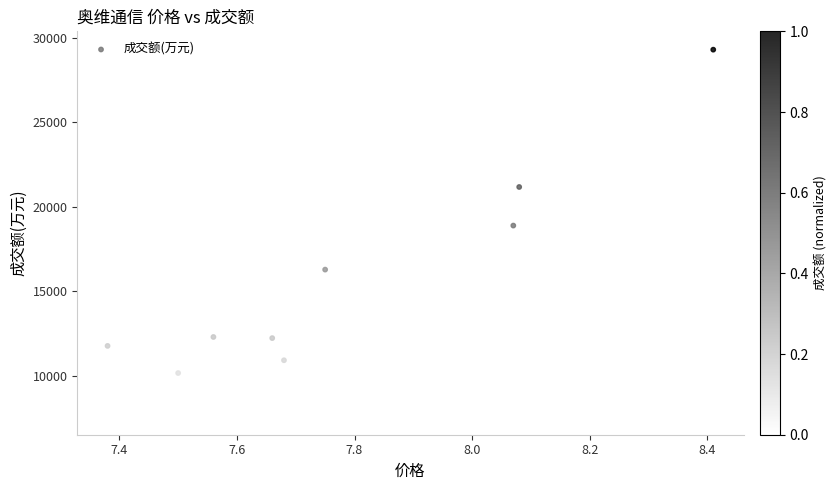

What is the range of Y values (max minus min)?

21669